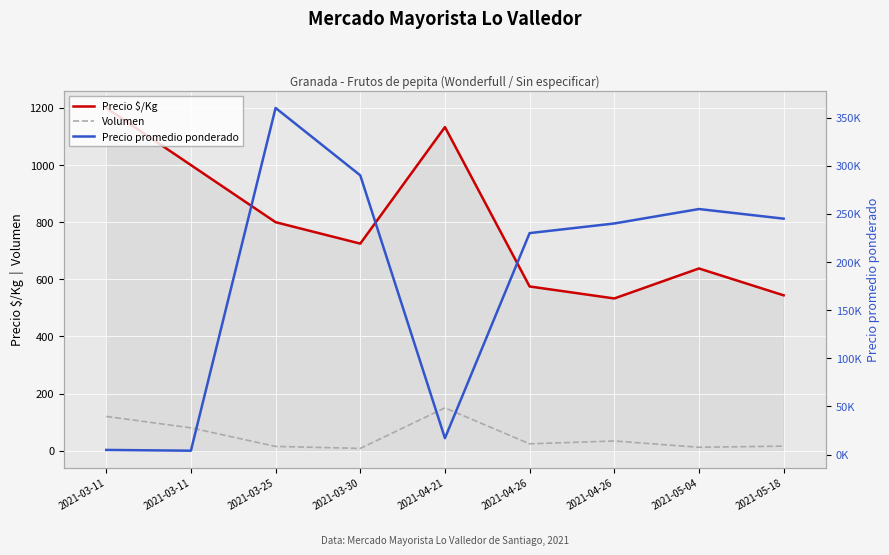

True or false: Volumen and Precio $/Kg intersect in this chart.

False